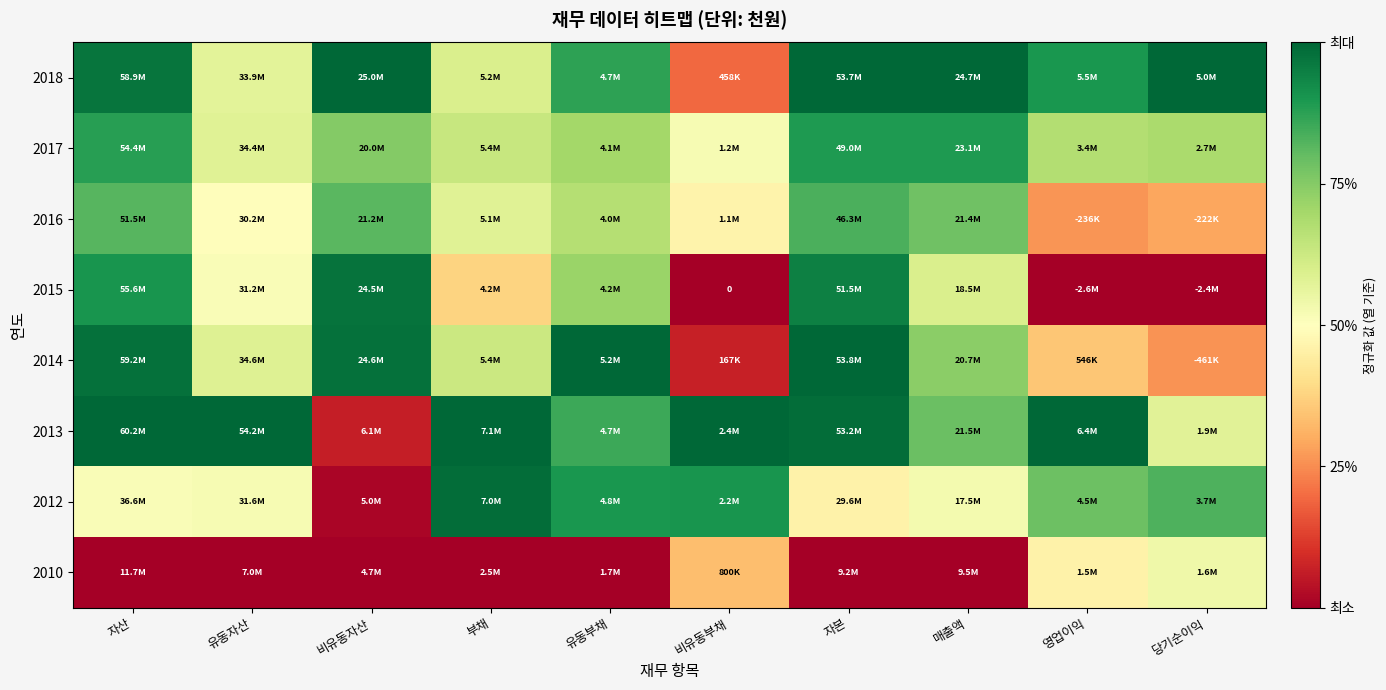

Which series has the largest range (max minus min)?

2015